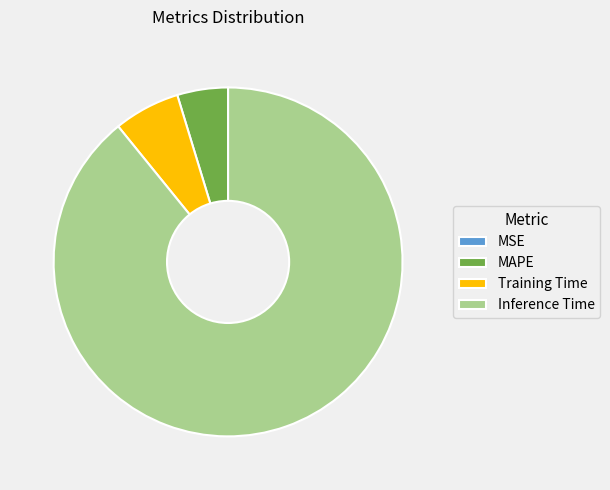

Which slice is the largest?

Inference Time